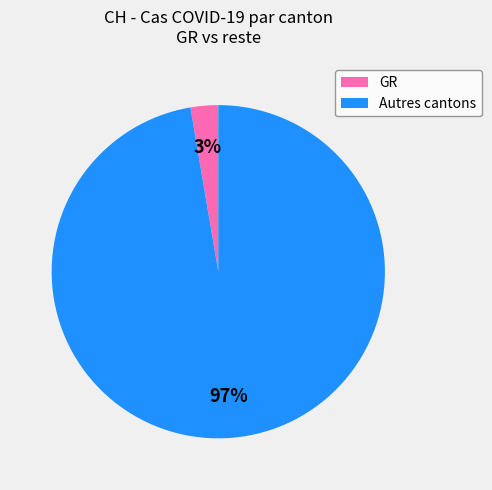

To the nearest percent, what is the average slice percentage?

50%